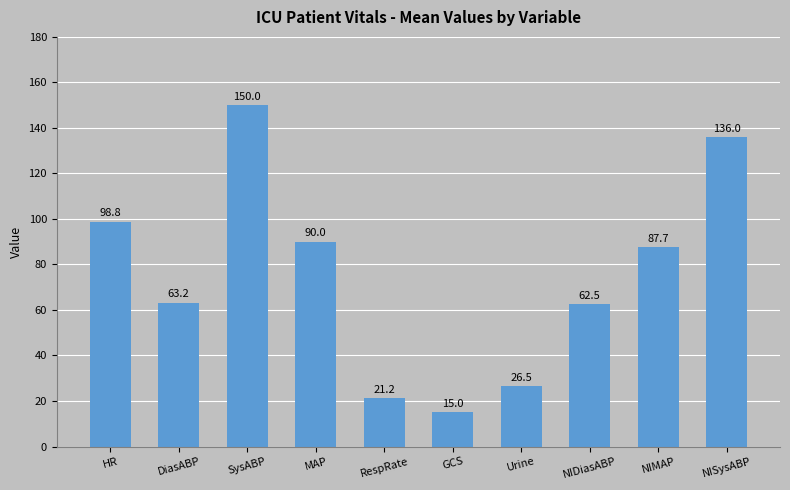

How many values are below 87?

5